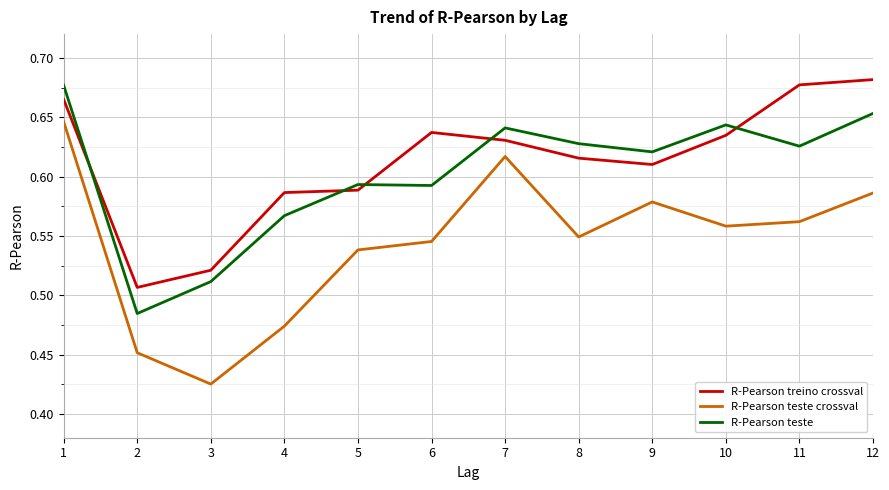

Is it true that R-Pearson teste crossval equals 0.4 at 12?

False